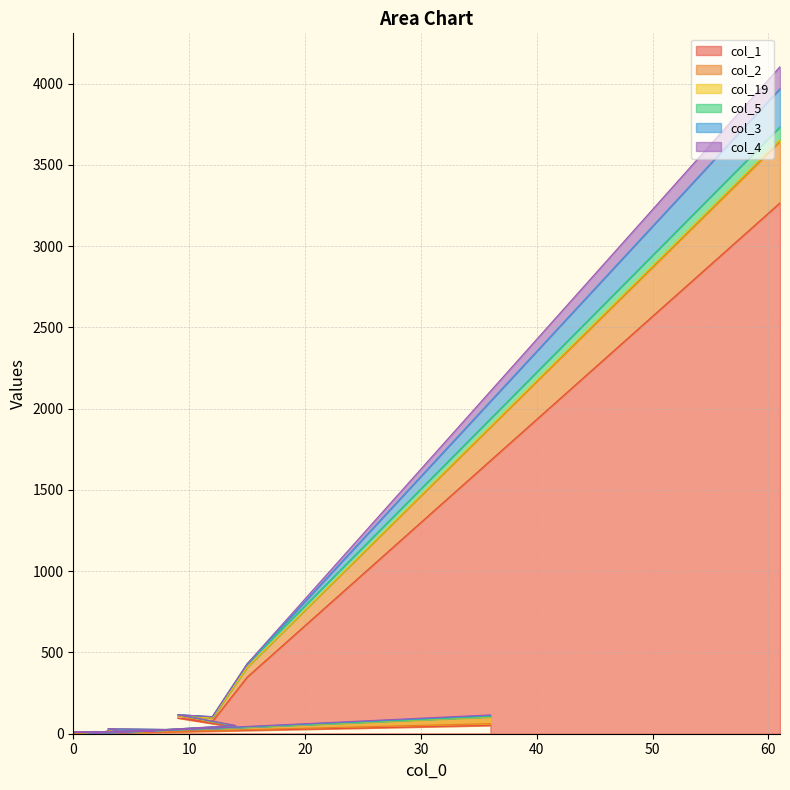

True or false: col_3 has a value of 6 at 0.

False